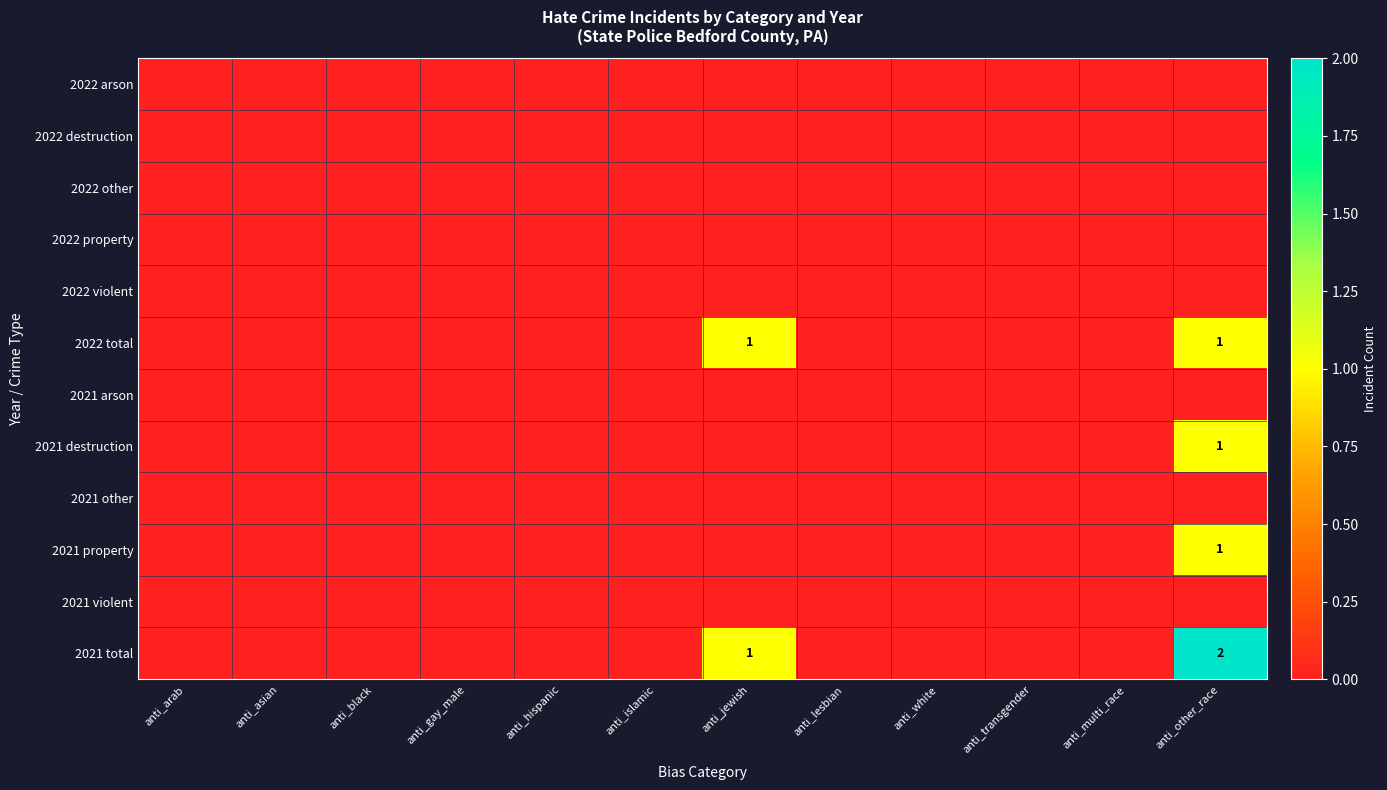

At which label does 2021 destruction reach its minimum?

anti_arab